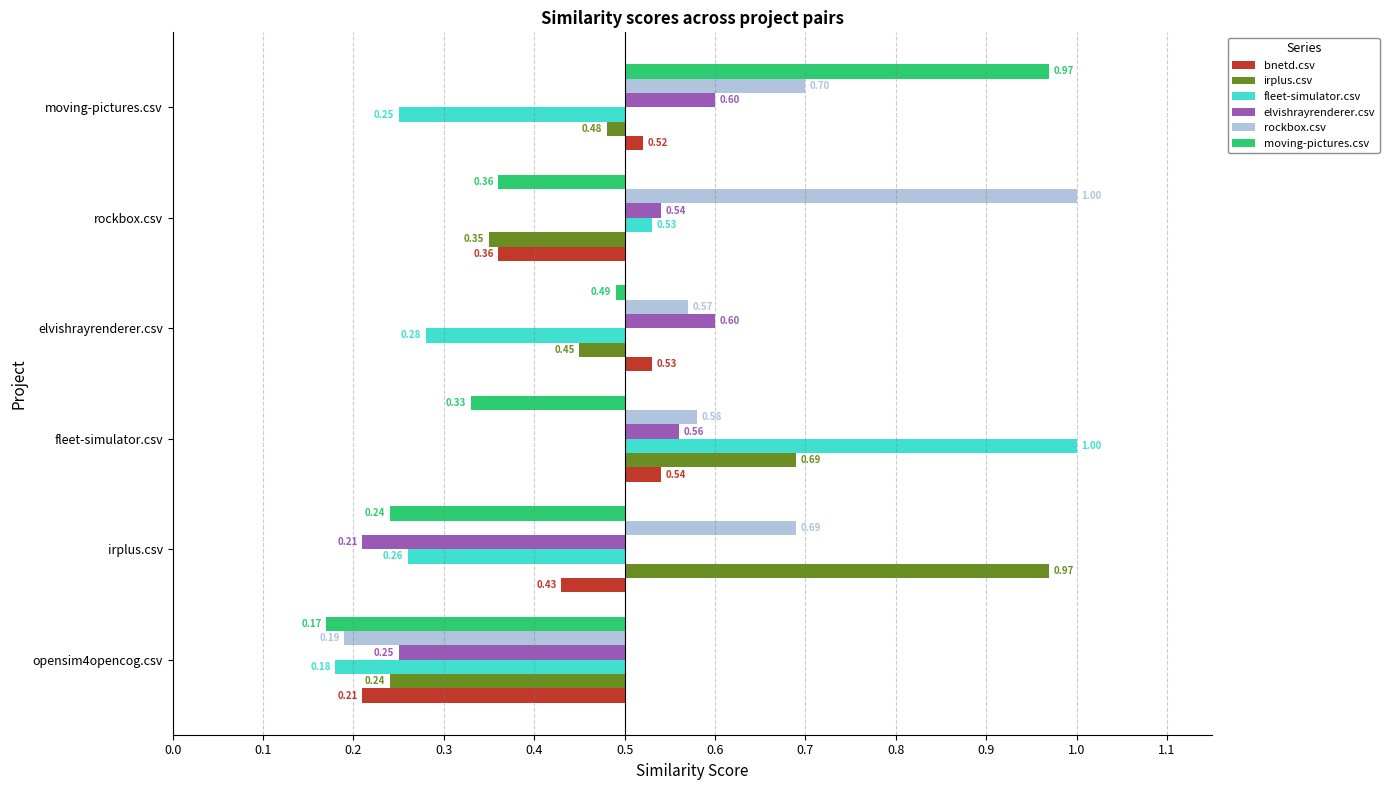

The value of fleet-simulator.csv at irplus.csv is -0.2. True or false?

True